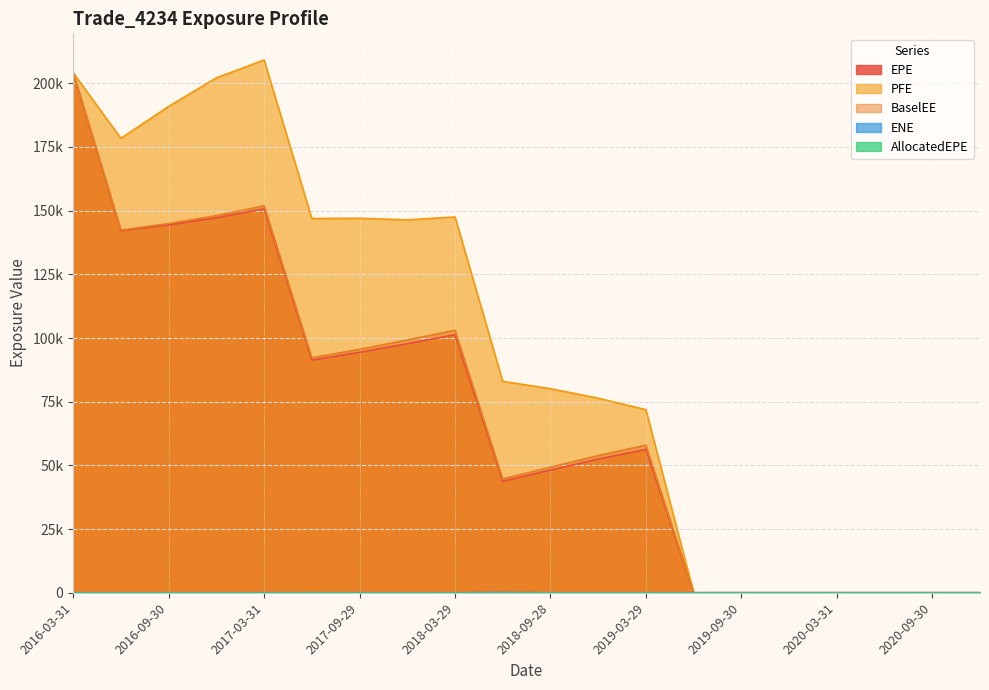

What is the maximum value shown in the chart?

209161.0